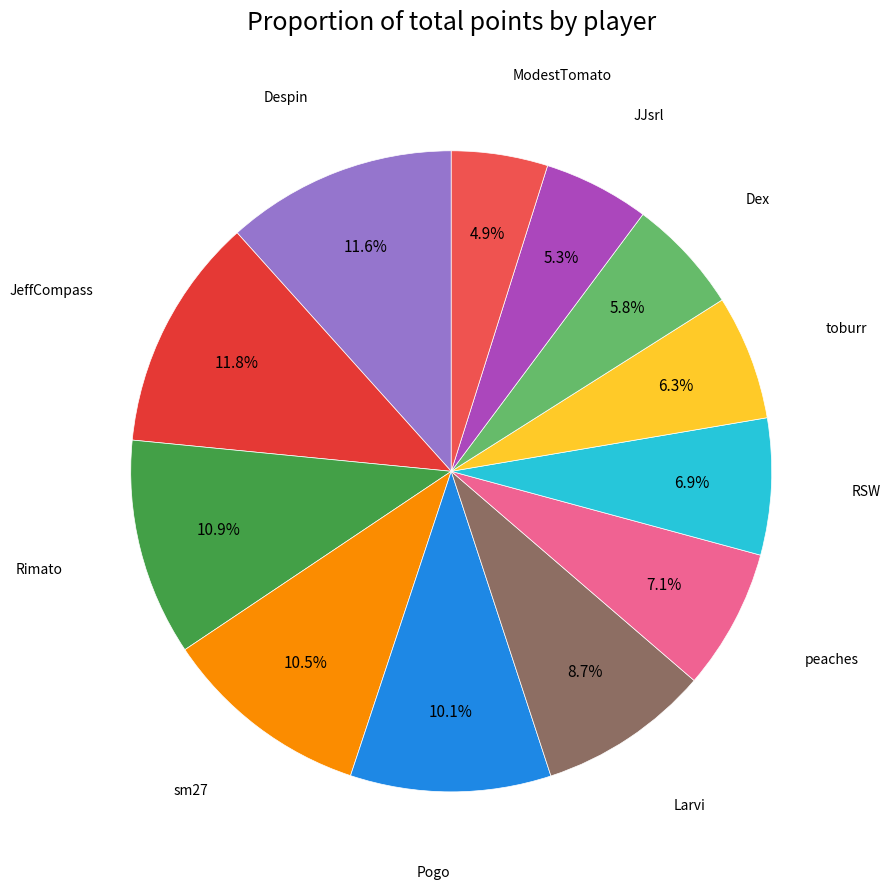

To the nearest percent, what is the average slice percentage?

8%